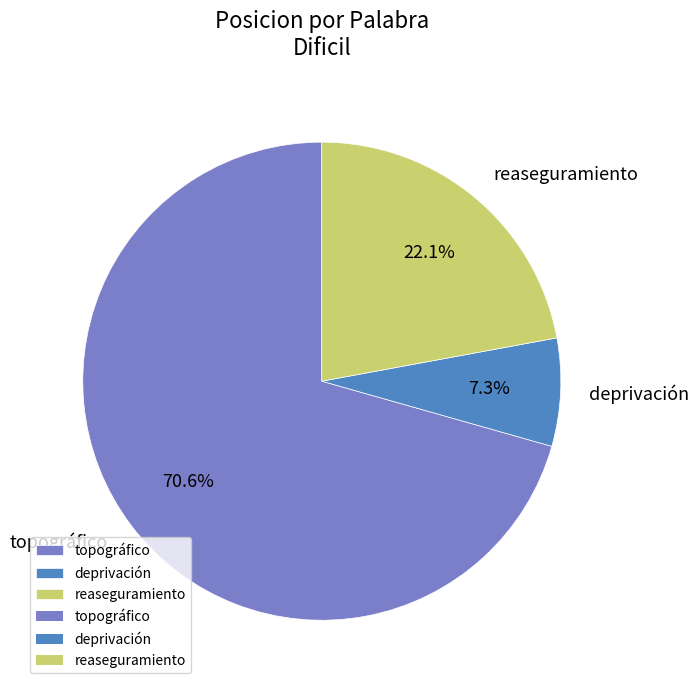

What percentage is the deprivación slice, to the nearest percent?

7%